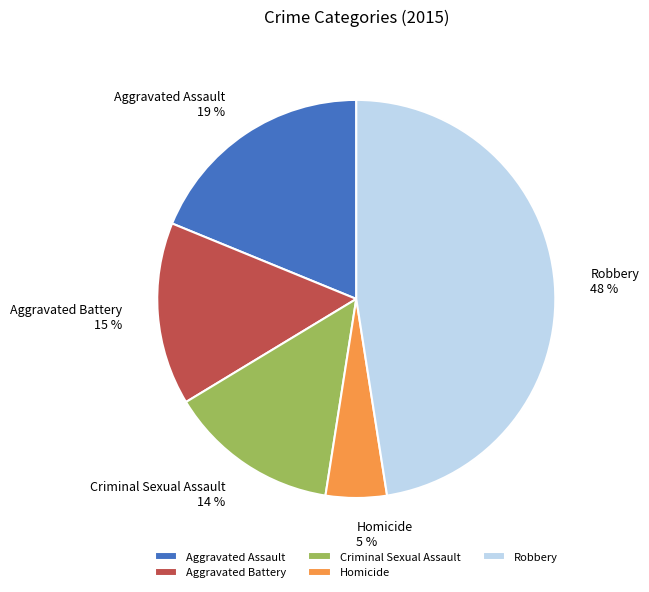

Does Robbery represent more than half of the total?

No